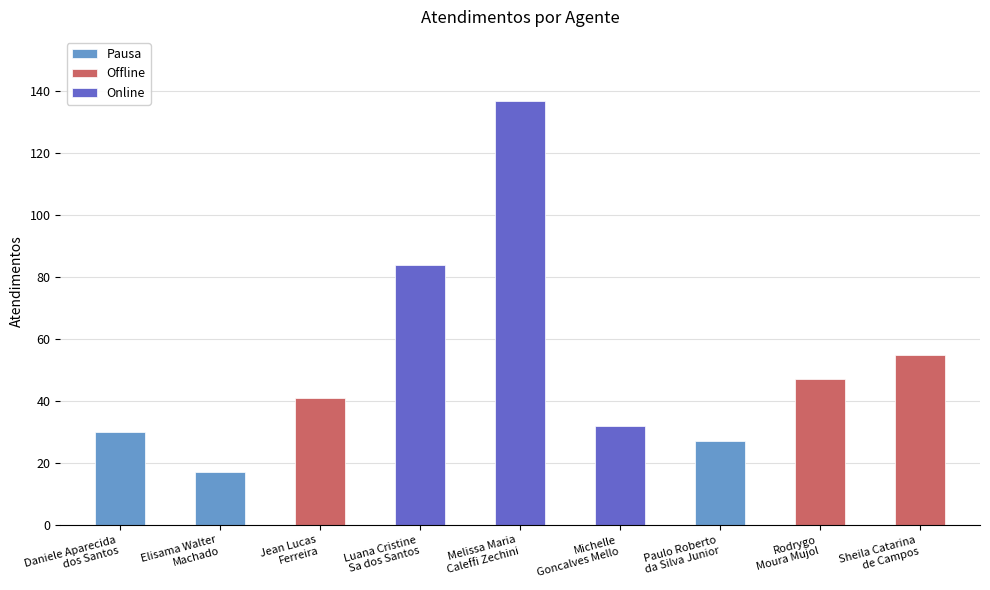

At which label does the data first exceed 41?

Luana Cristine
Sa dos Santos